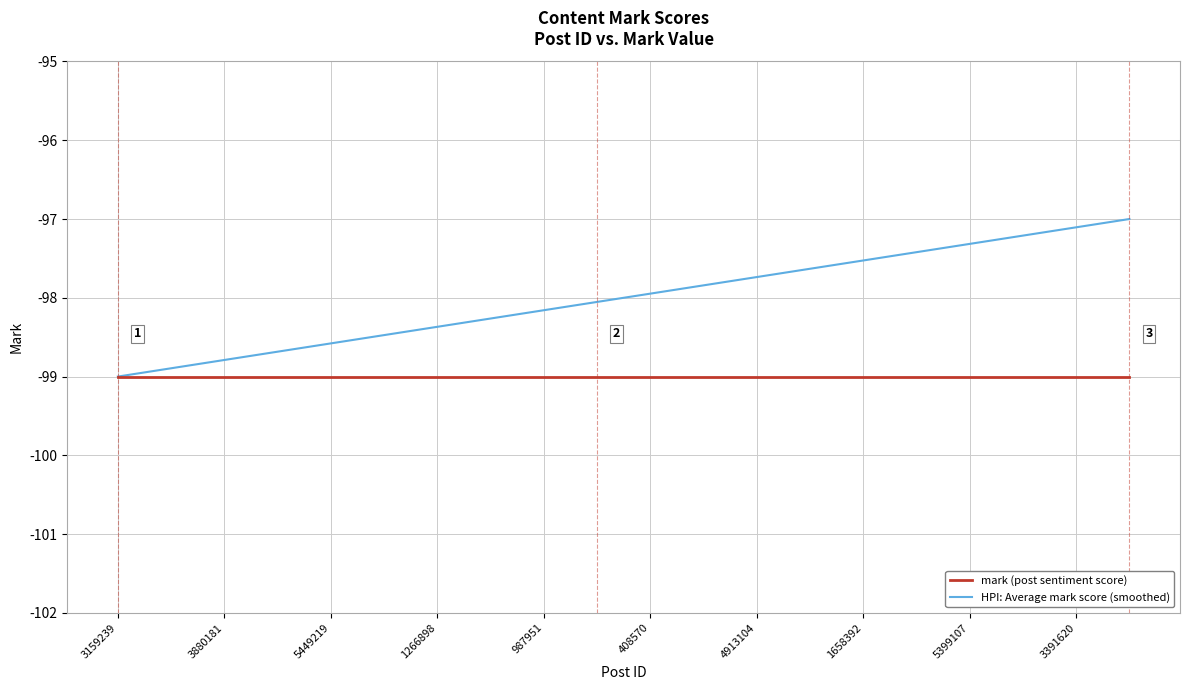

Reading left to right, list all the values displayed in this chart.

mark (post sentiment score): -99.0	-99.0	-99.0	-99.0	-99.0	-99.0	-99.0	-99.0	-99.0	-99.0	-99.0	-99.0	-99.0	-99.0	-99.0	-99.0	-99.0	-99.0	-99.0	-99.0
HPI: Average mark score (smoothed): -99.0	-98.9	-98.8	-98.7	-98.6	-98.5	-98.4	-98.3	-98.2	-98.1	-97.9	-97.8	-97.7	-97.6	-97.5	-97.4	-97.3	-97.2	-97.1	-97.0